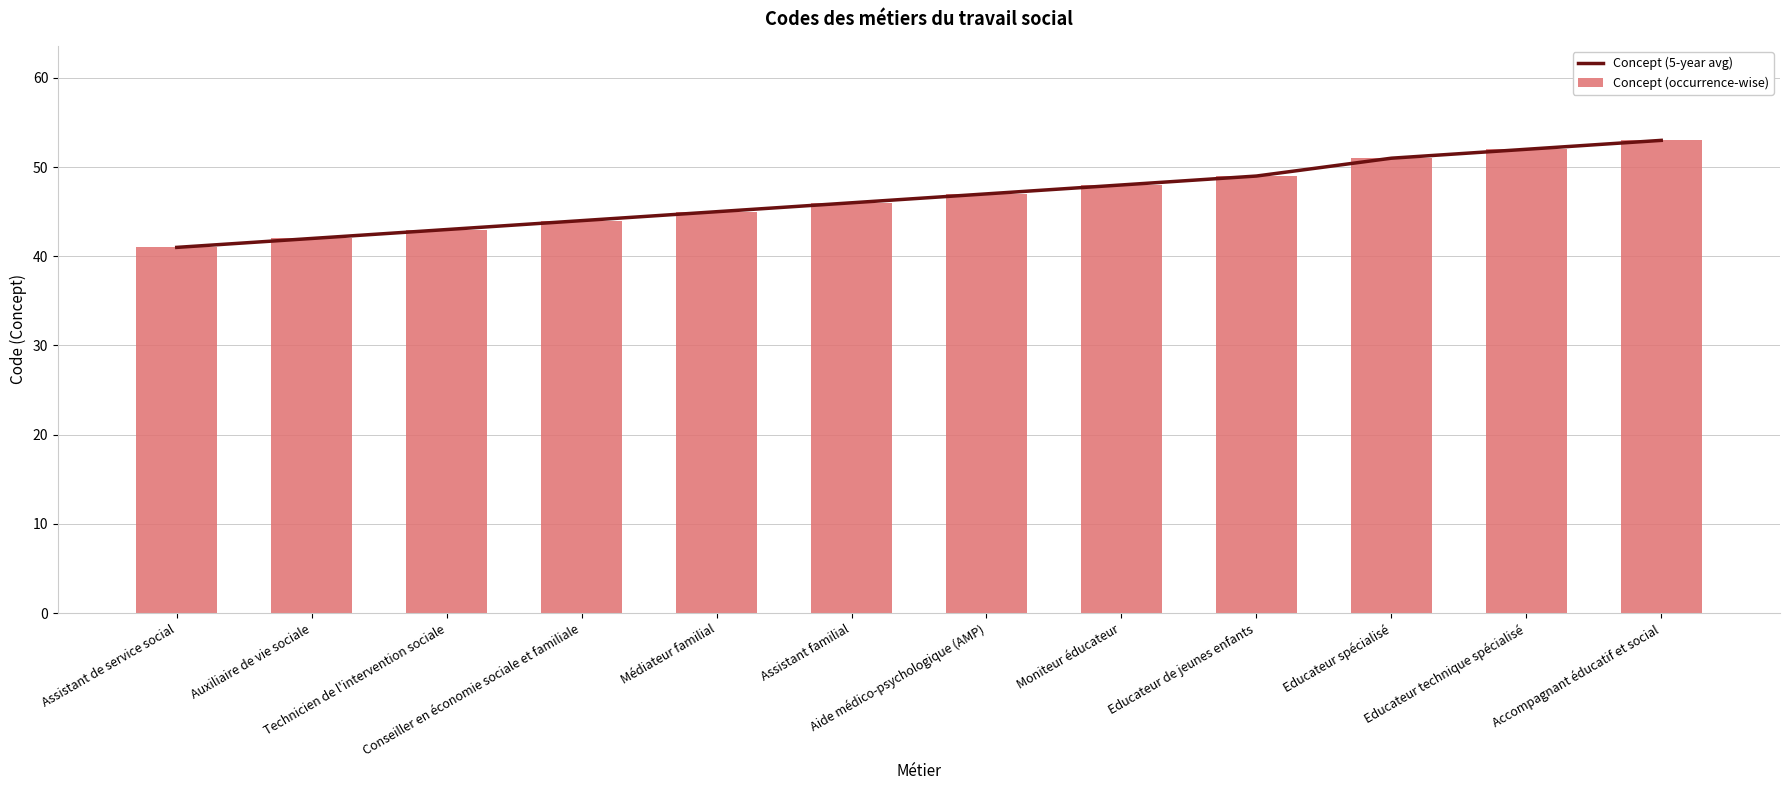

How many groups of bars are there?

12